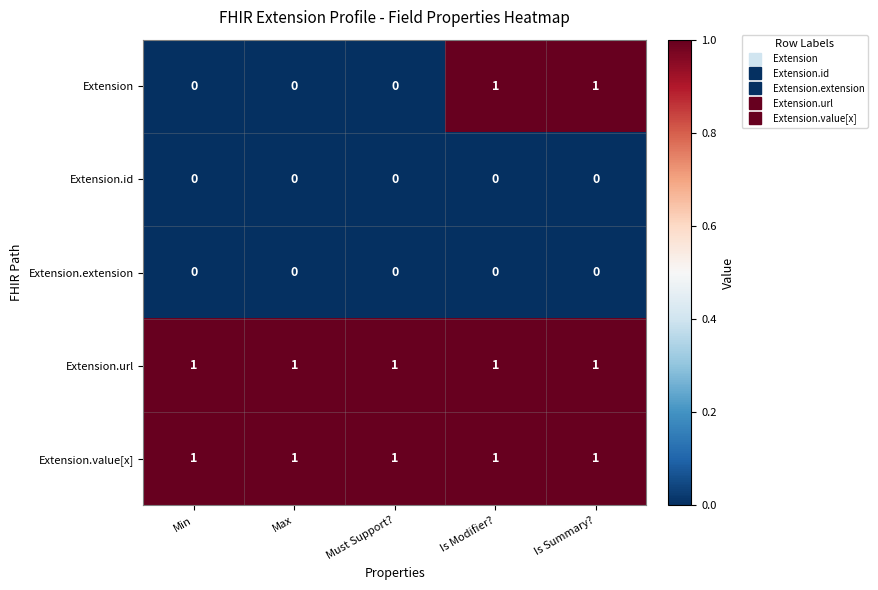

Count the Extension values in the range 0 to 1.

5